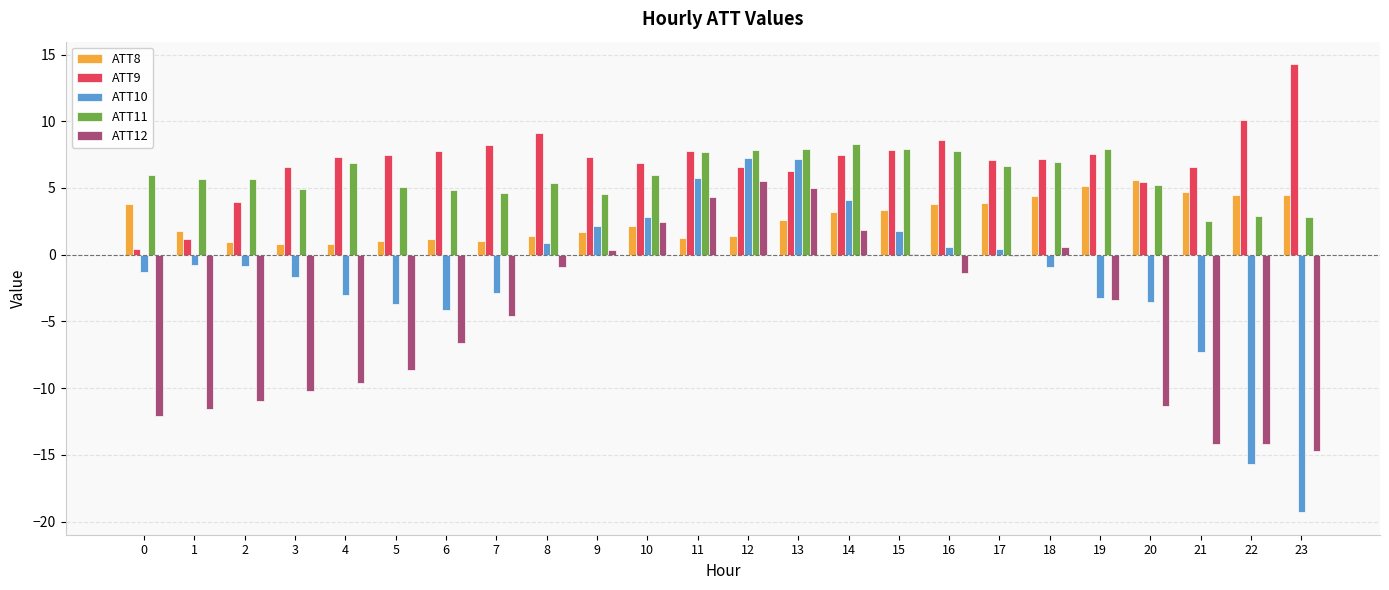

Which series changed the most between 5 and 23?

ATT10